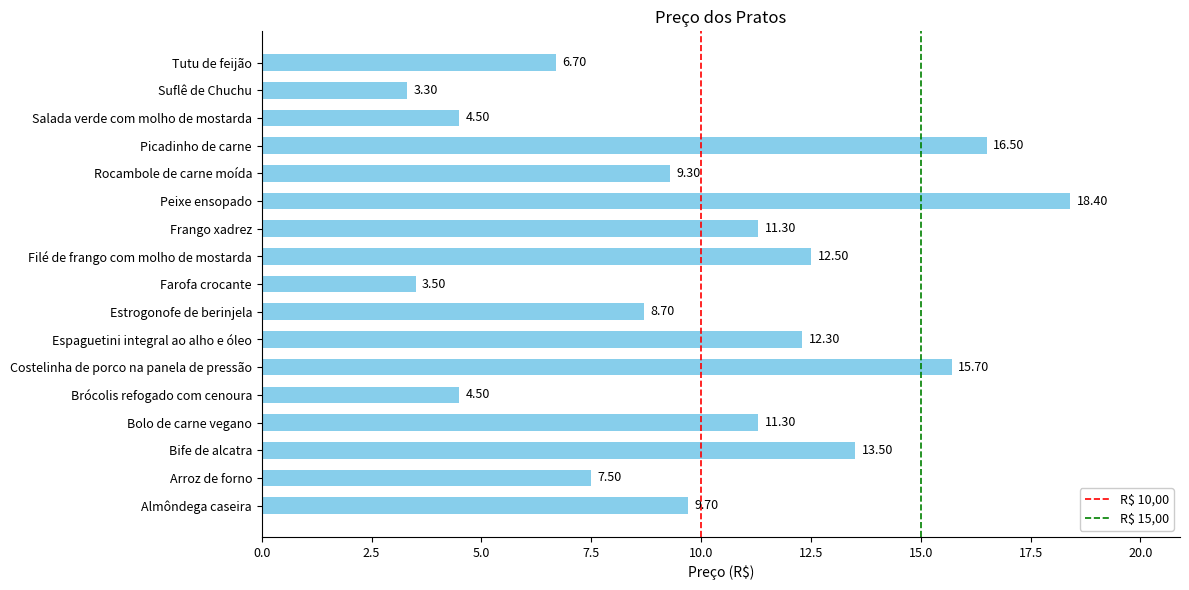

What is the smallest value displayed?

3.3